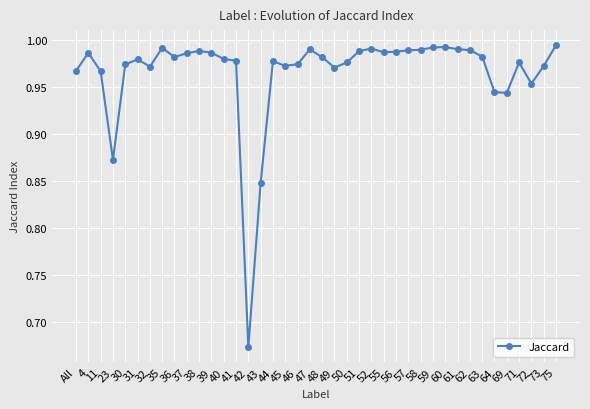

Is this an area chart (filled region under the line)?

No